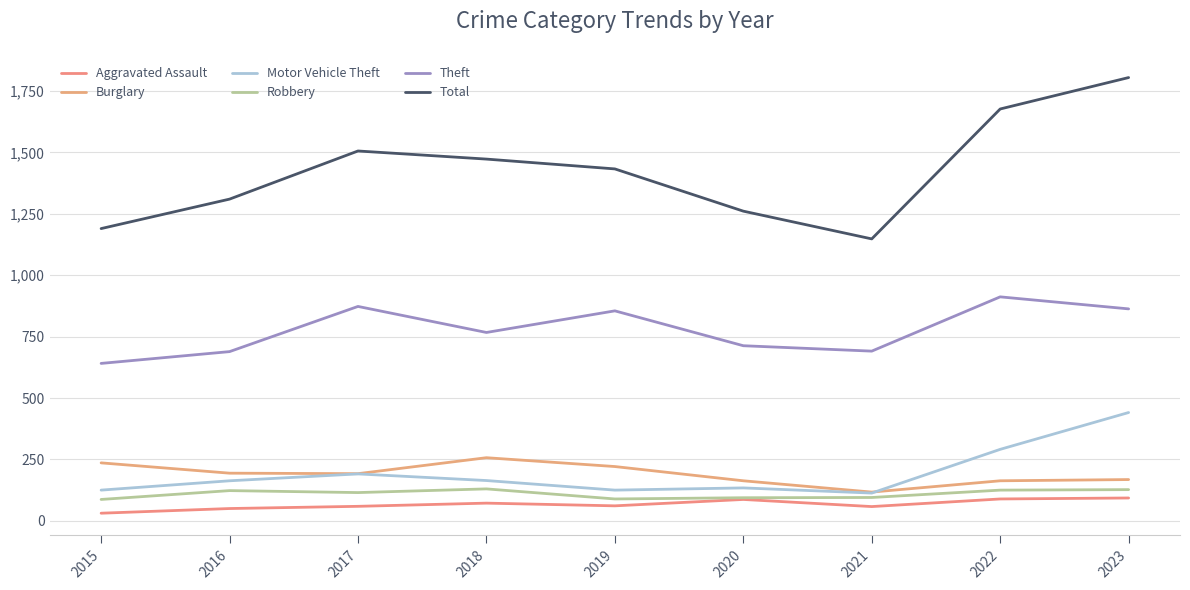

Reading left to right, list all the values displayed in this chart.

Aggravated Assault: 2015=31	2016=50	2017=59	2018=72	2019=61	2020=87	2021=58	2022=89	2023=93
Burglary: 2015=236	2016=194	2017=192	2018=257	2019=221	2020=163	2021=117	2022=163	2023=168
Motor Vehicle Theft: 2015=125	2016=163	2017=191	2018=164	2019=125	2020=134	2021=113	2022=291	2023=441
Robbery: 2015=87	2016=123	2017=115	2018=130	2019=89	2020=94	2021=95	2022=125	2023=127
Theft: 2015=641	2016=689	2017=873	2018=767	2019=855	2020=713	2021=691	2022=912	2023=863
Total: 2015=1190	2016=1310	2017=1506	2018=1473	2019=1433	2020=1261	2021=1148	2022=1677	2023=1805